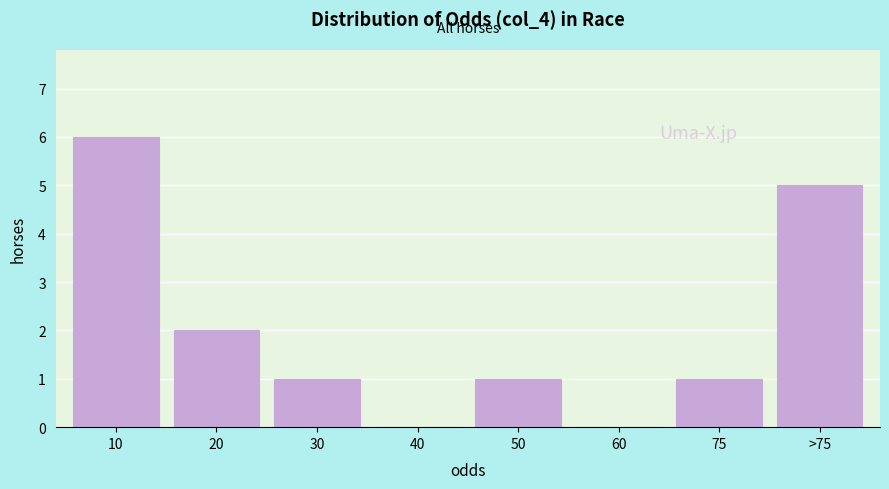

Reading left to right, extract all data points from this chart.

10=6	20=2	30=1	40=0	50=1	60=0	75=1	>75=5